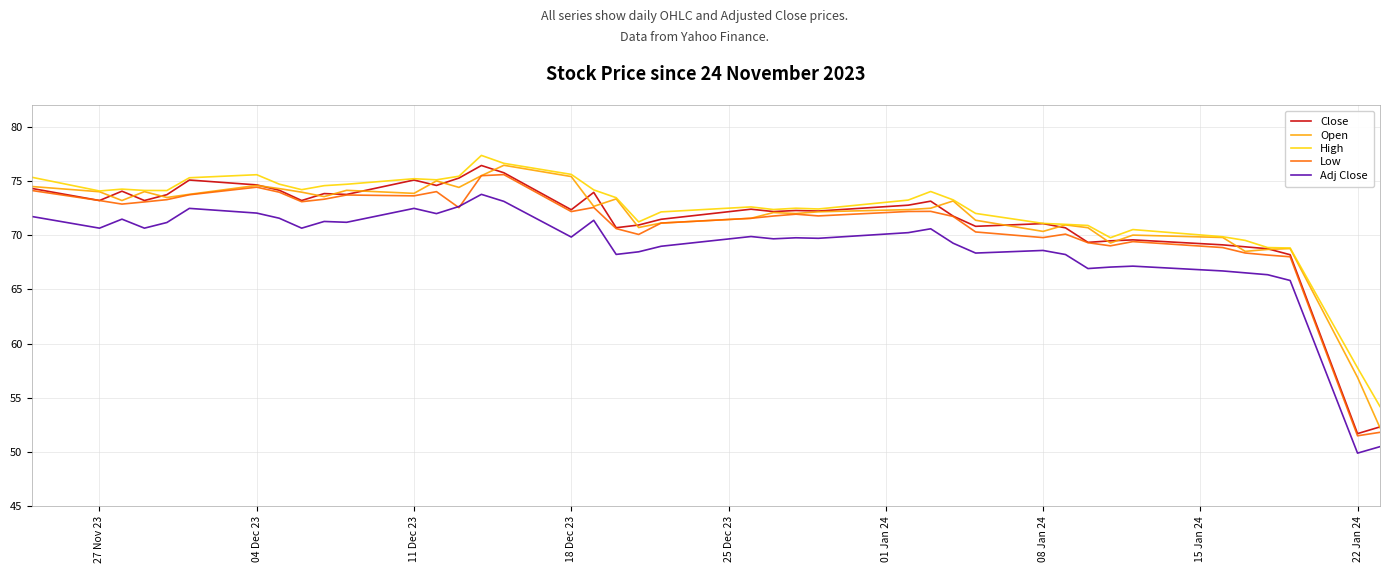

What is the smallest value displayed?

49.9